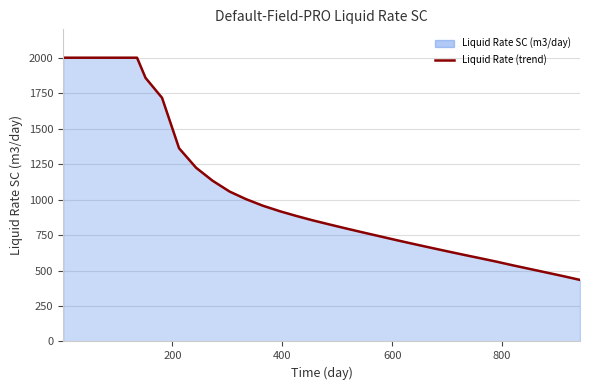

What is the maximum value shown in the chart?

2000.0